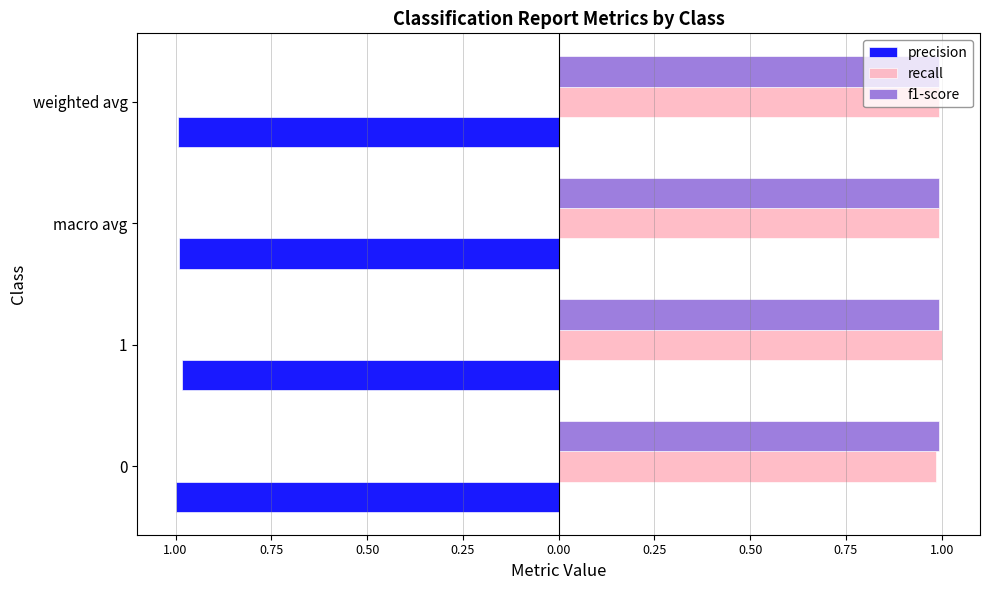

What are all the series names shown in the legend?

precision, recall, f1-score